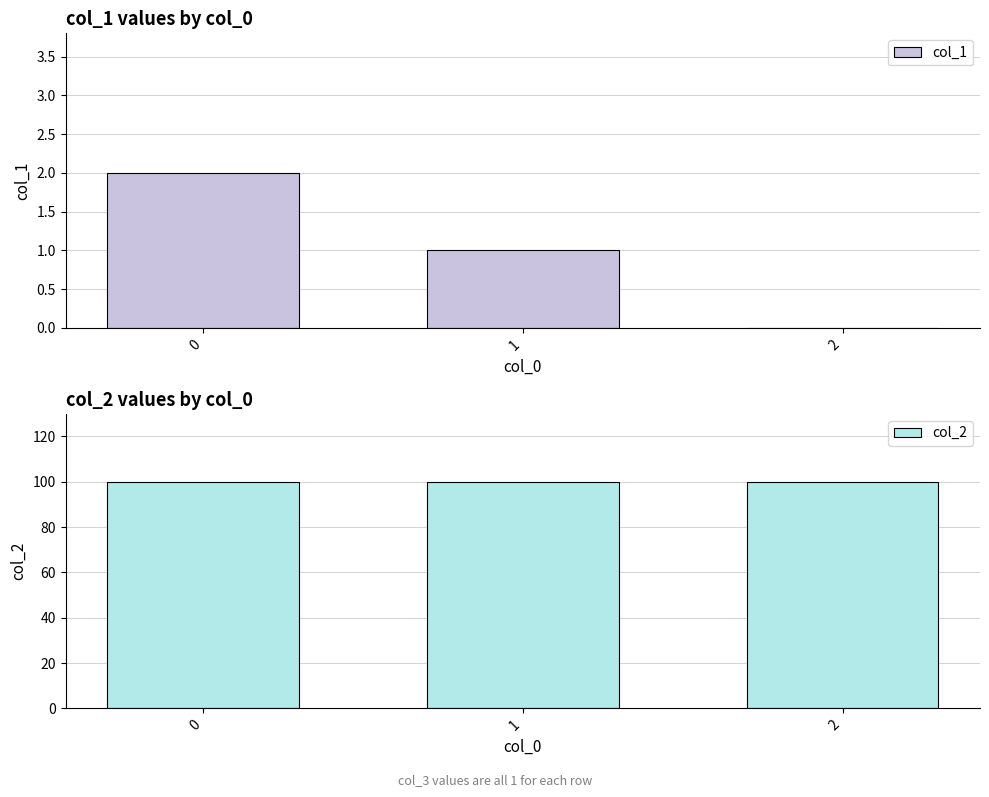

At which category does the chart reach its minimum across all series?

2